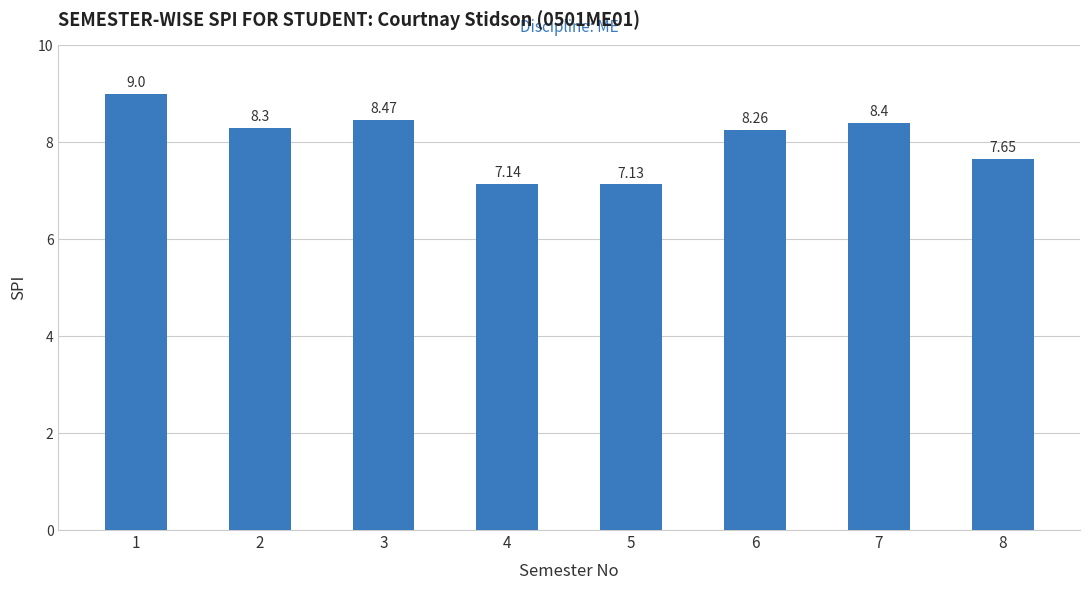

List the labels in order of value, largest first.

1, 3, 7, 2, 6, 8, 4, 5